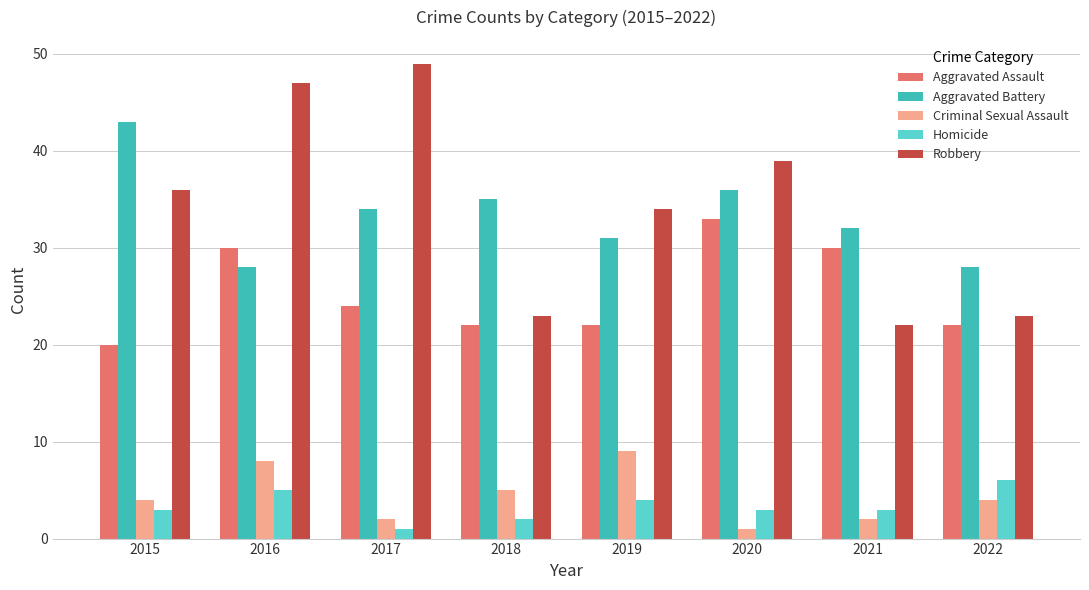

What is the sum of all Aggravated Battery values?

267